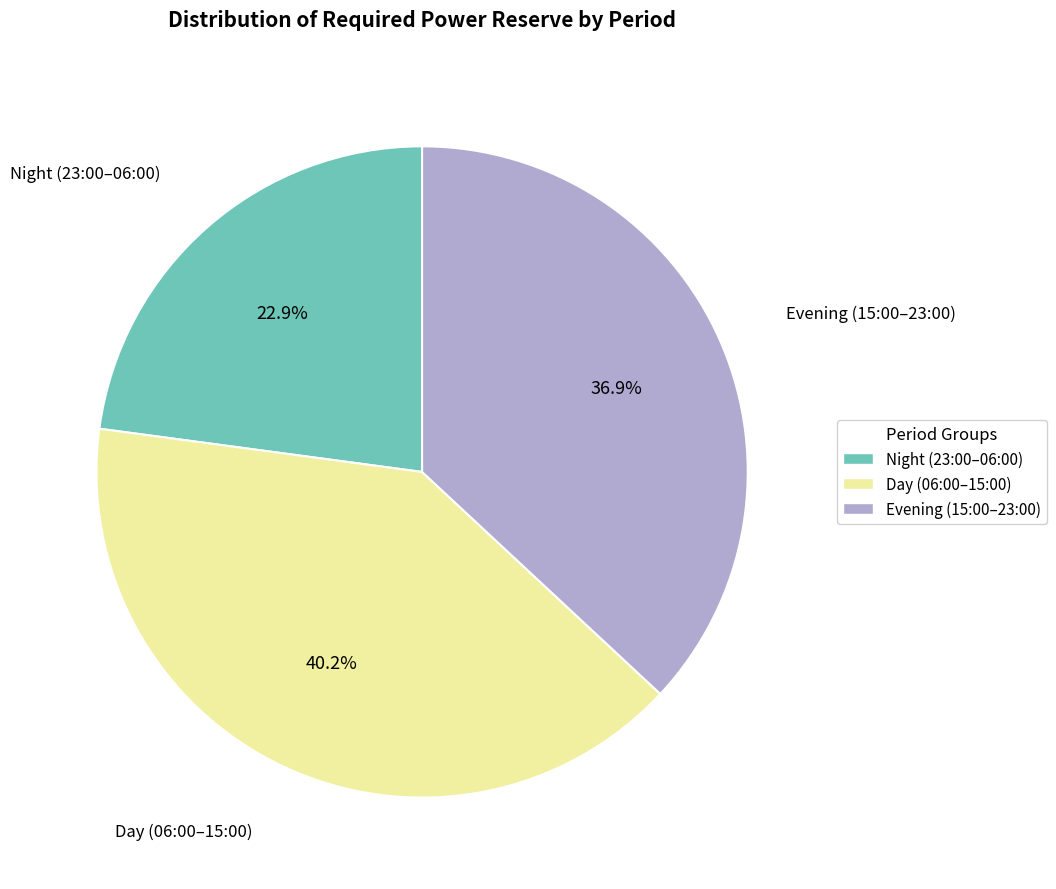

Is there any slice that represents more than half of the pie?

No